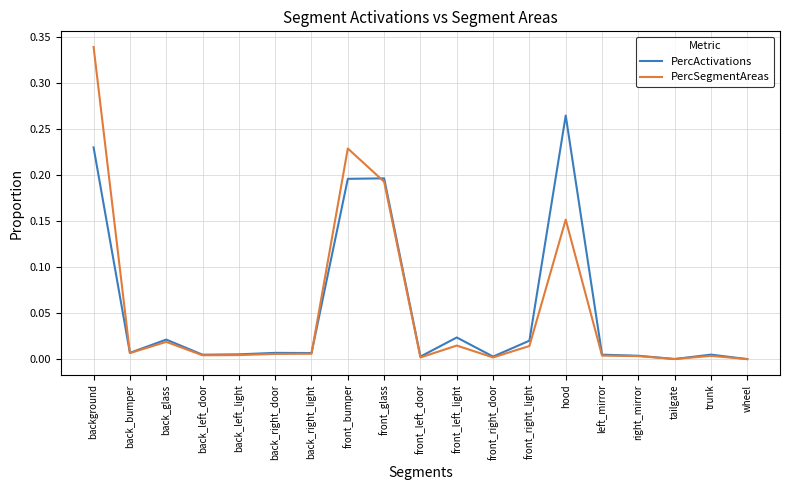

Does the chart have visible grid lines?

Yes